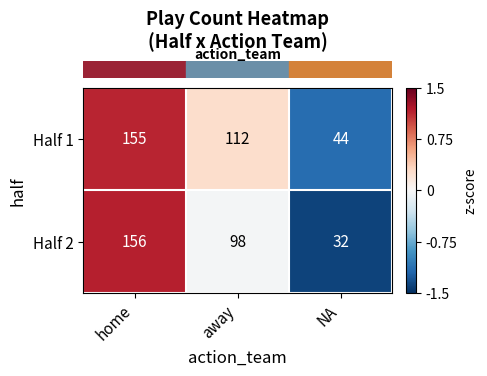

Is it true that Half 1 equals 229 at home?

False